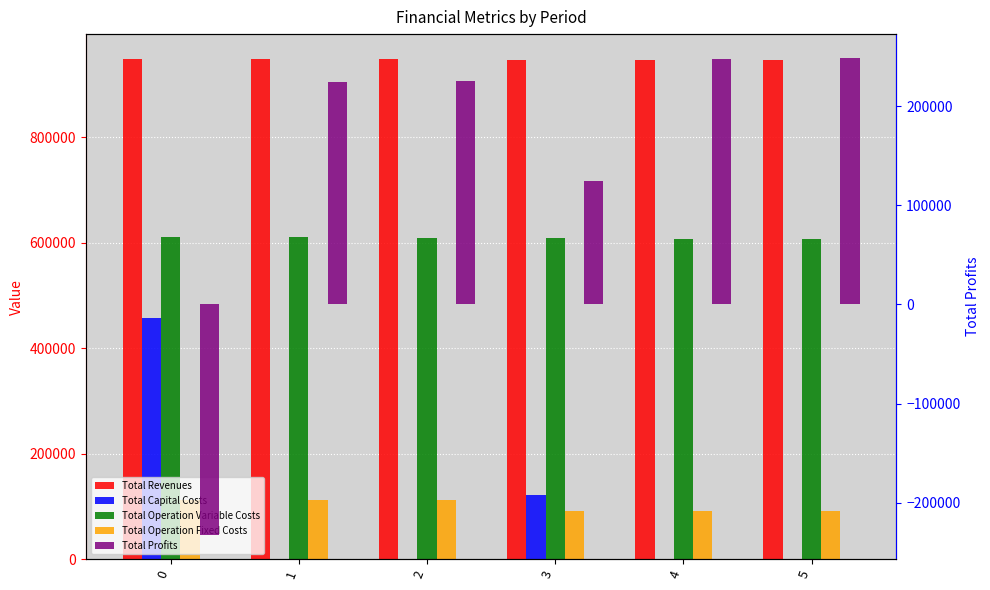

Is it true that Total Operation Fixed Costs equals 155713.1 at 5?

False